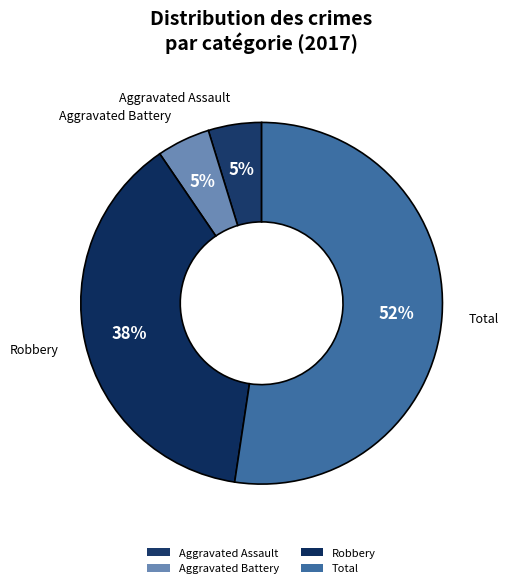

How many slices are in this pie chart?

4